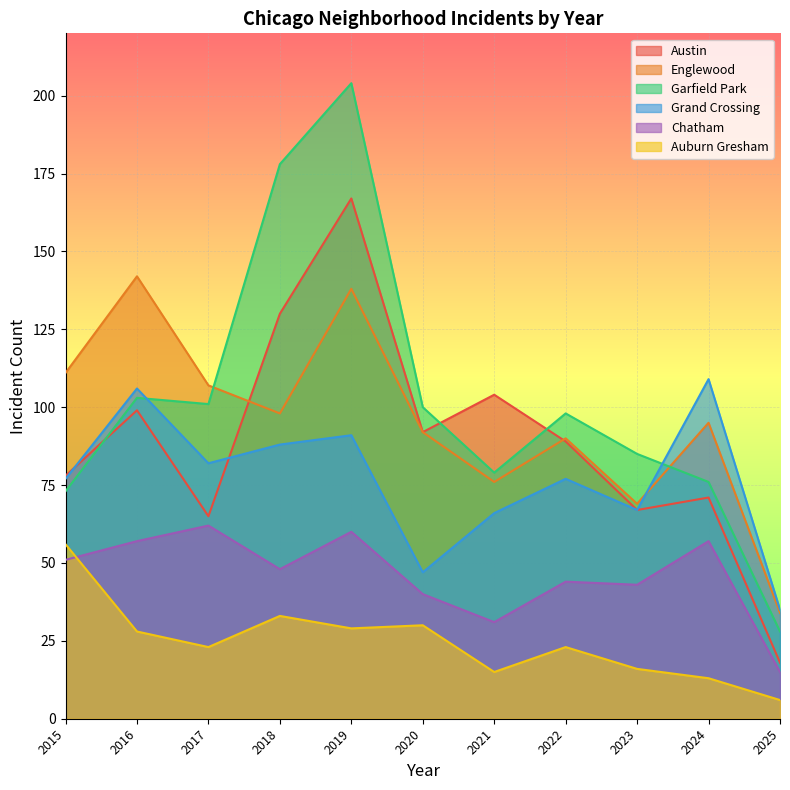

How many interior local peaks does the Garfield Park series have?

3